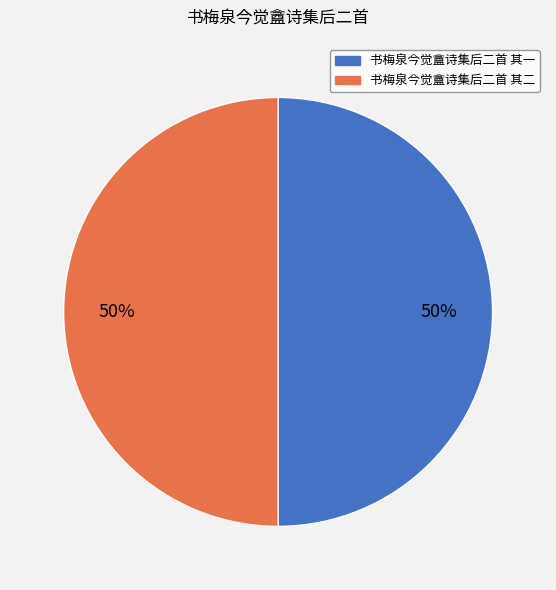

What percentage is the 书梅泉今觉盦诗集后二首 其一 slice, to the nearest percent?

50%